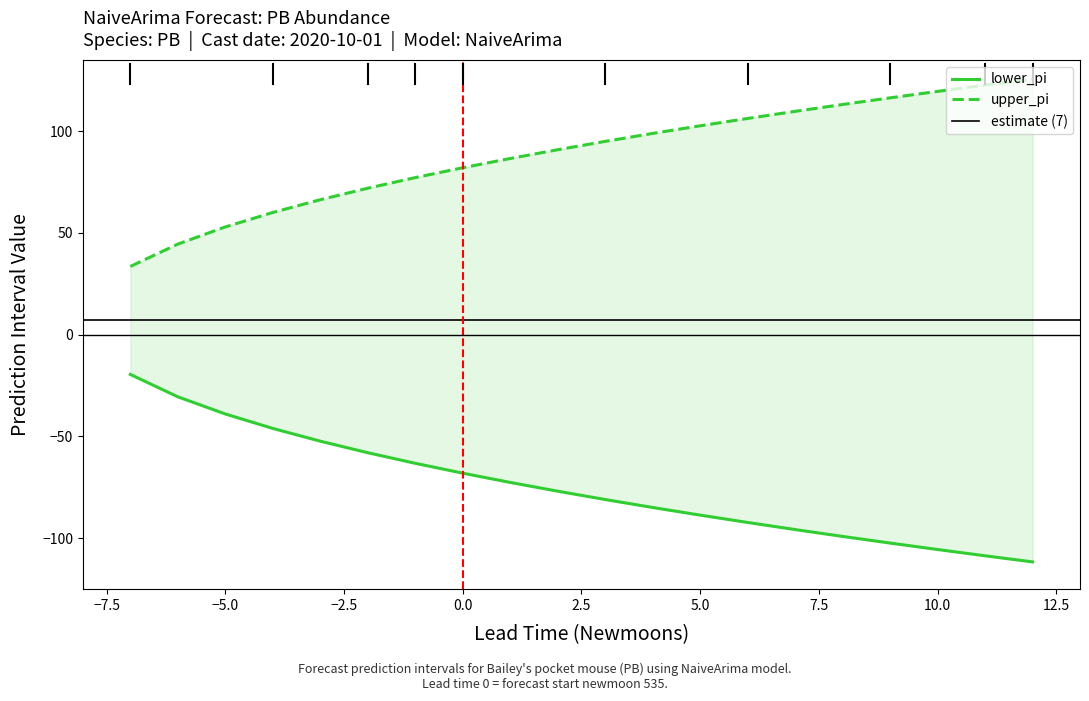

At 543, list the series in order from largest to smallest.

upper_pi, lower_pi